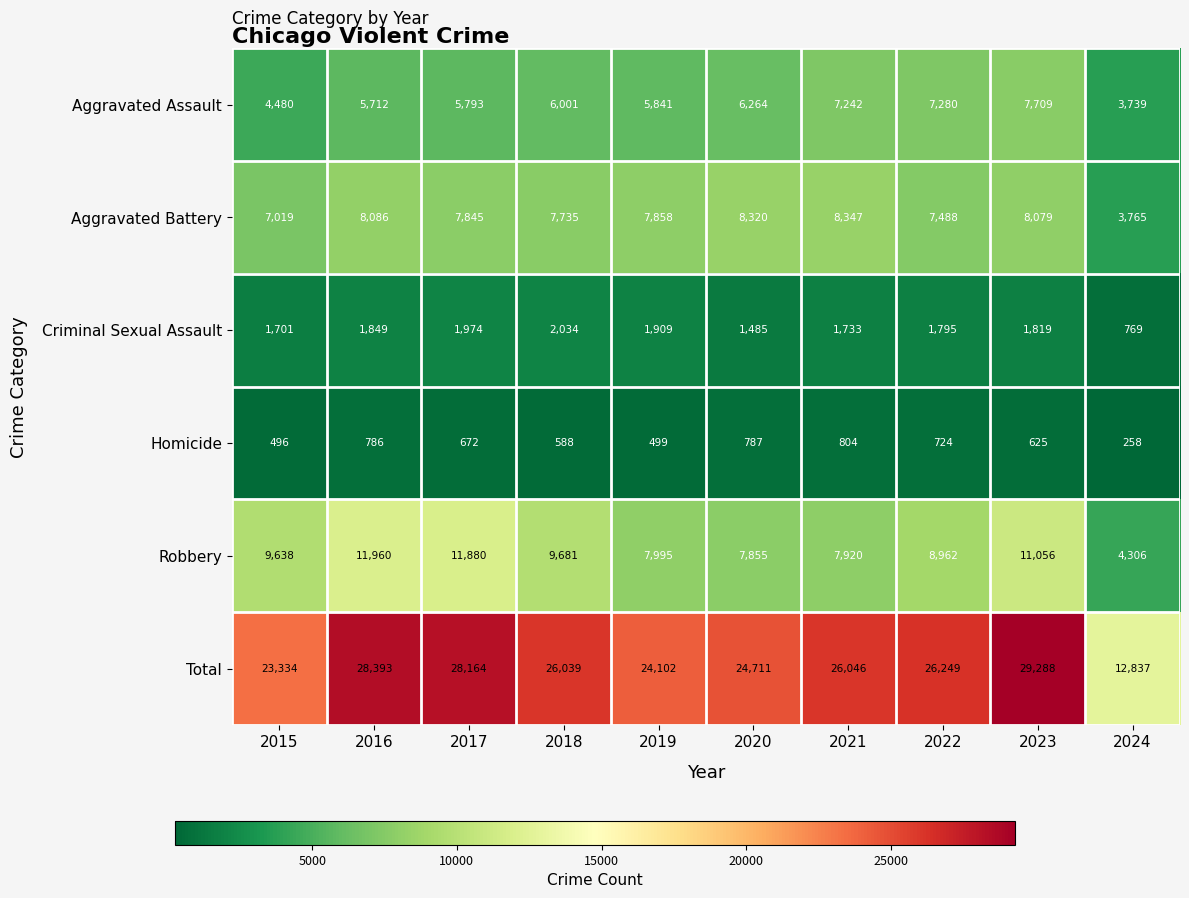

Count the number of categories in the chart.

10